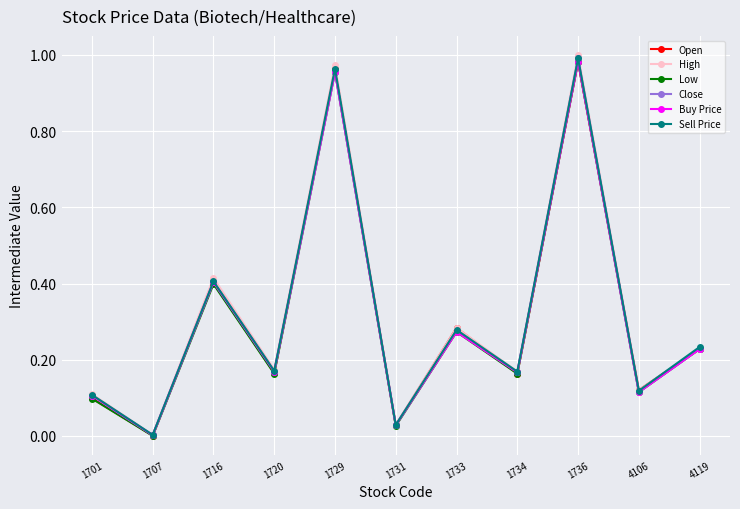

Which category has the highest value in the Sell Price series?

1736